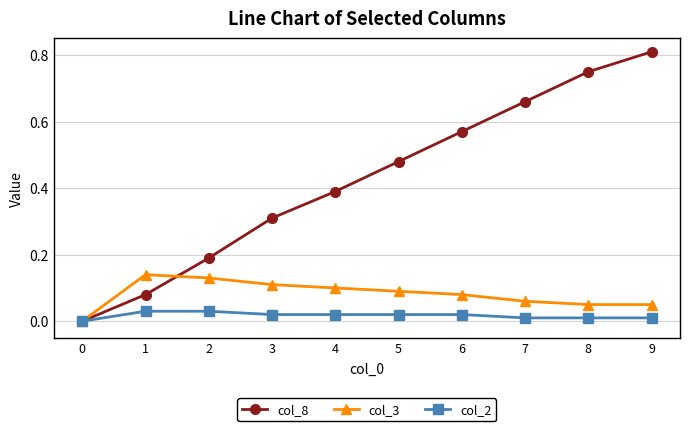

How many lines are shown in the chart?

3